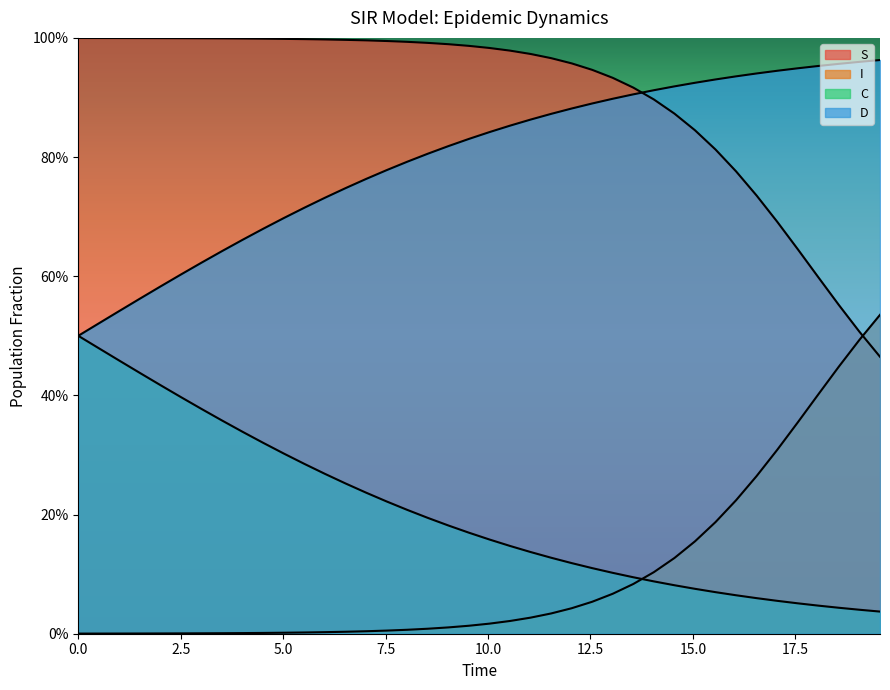

What is the difference between the second highest and second lowest values in the C series?

0.4